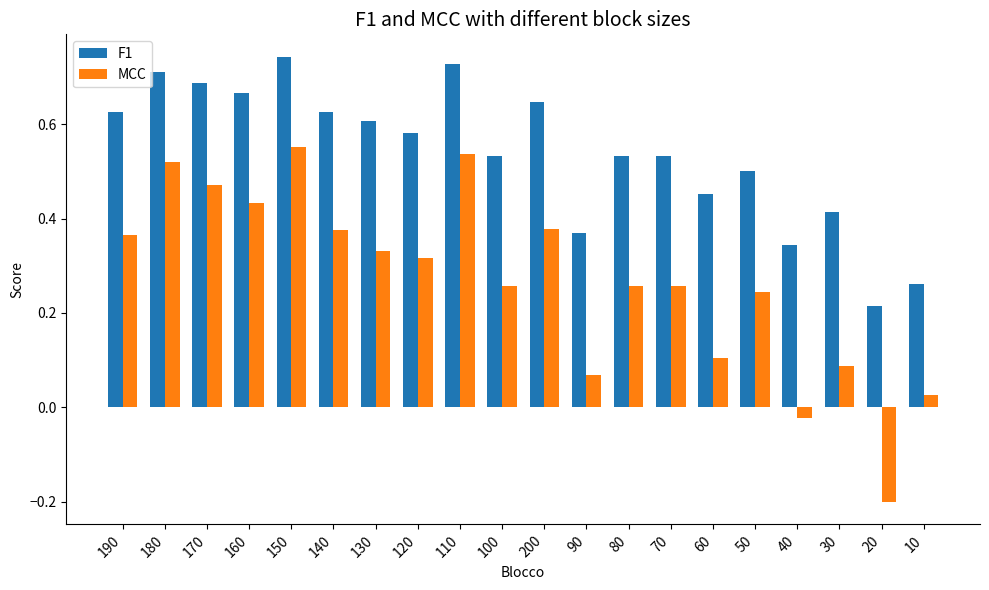

How many data points does each series have?

20